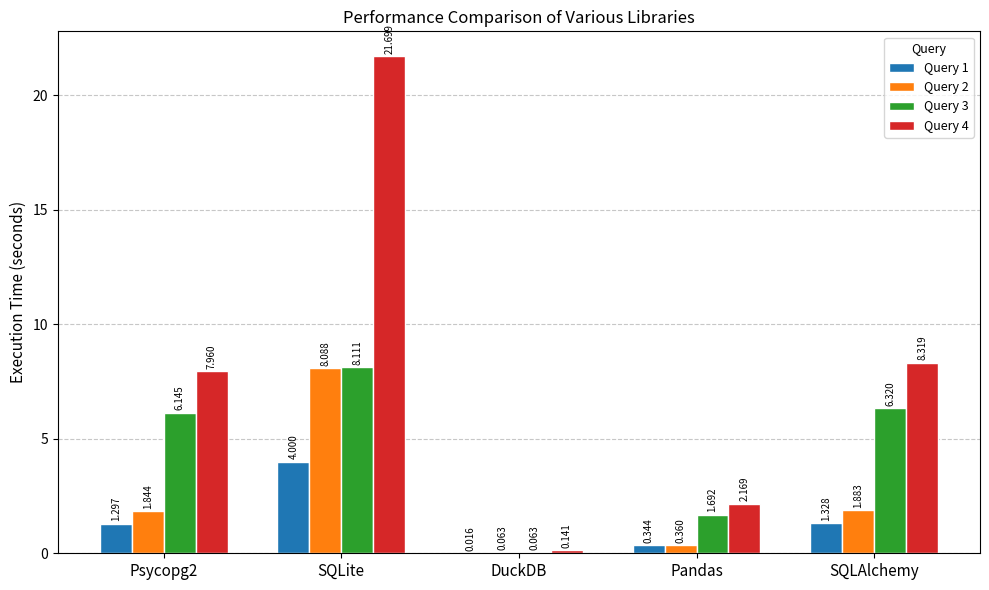

Is the value of Query 4 at SQLAlchemy greater than the value of Query 1 at DuckDB?

Yes